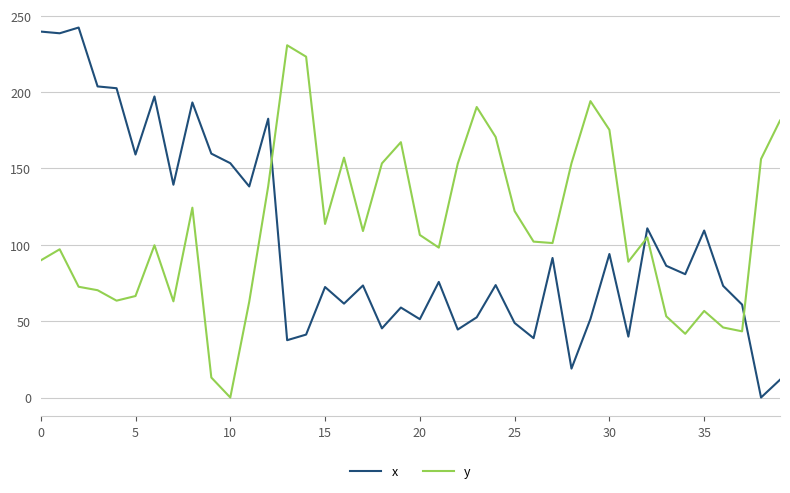

What are all the series names shown in the legend?

x, y